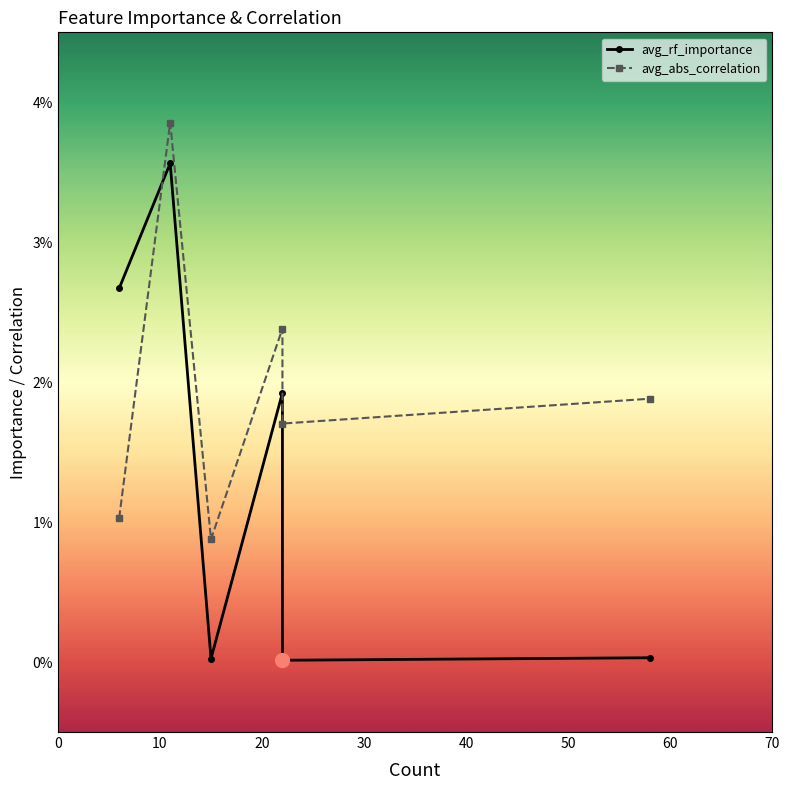

Which series has the largest total across all categories?

avg_abs_correlation